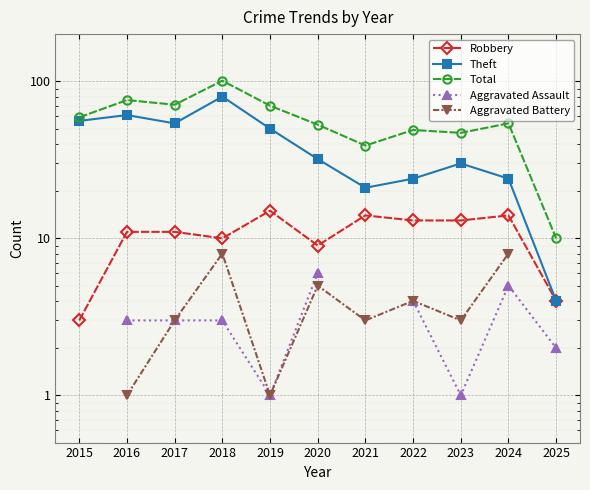

Which has a higher value, 2025 or 2024?

2024